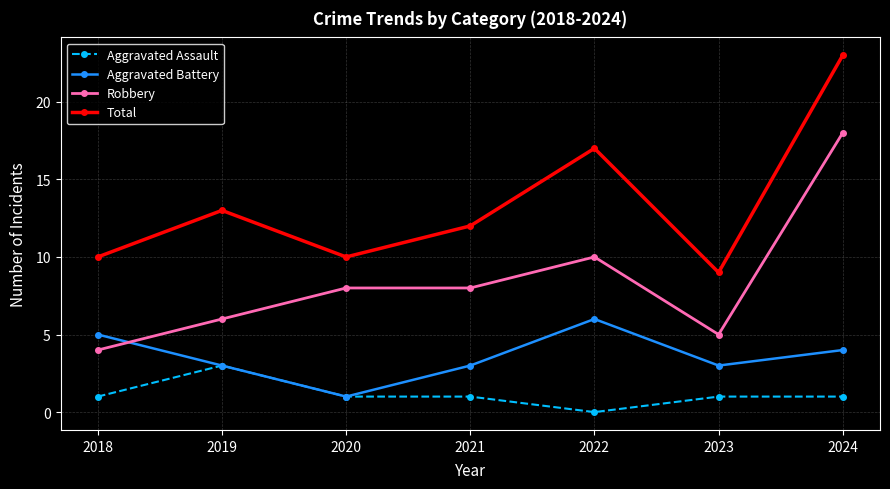

Count the Aggravated Battery values in the range 3 to 5.

5